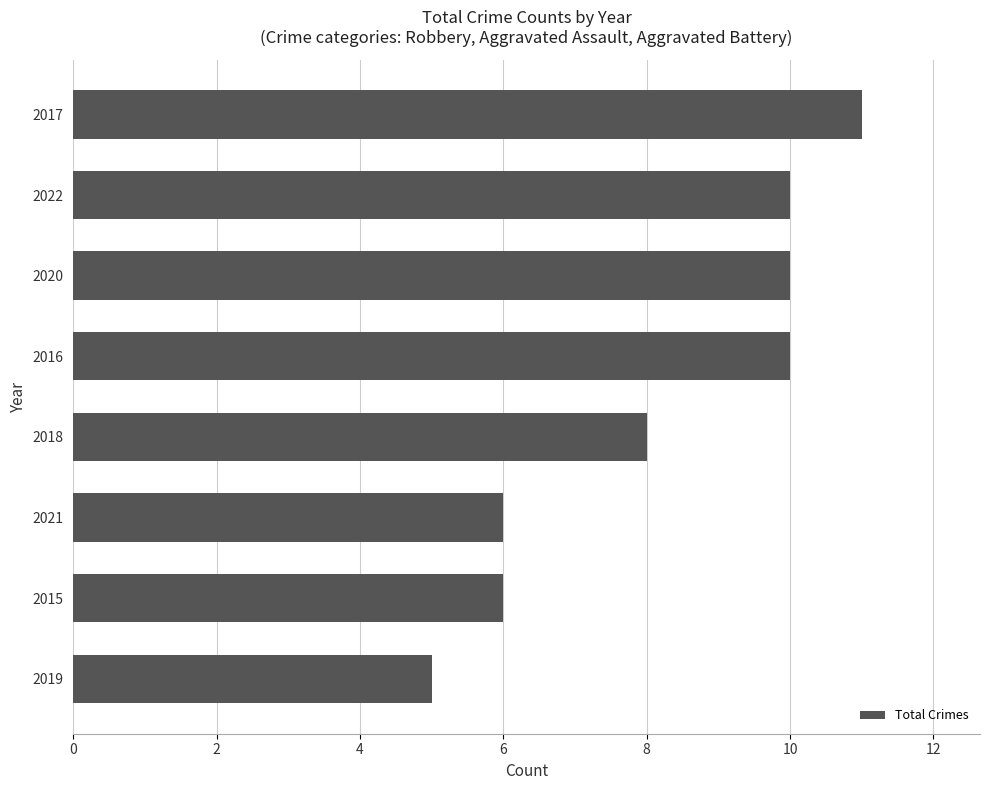

What is the approximate value at 2021?

6